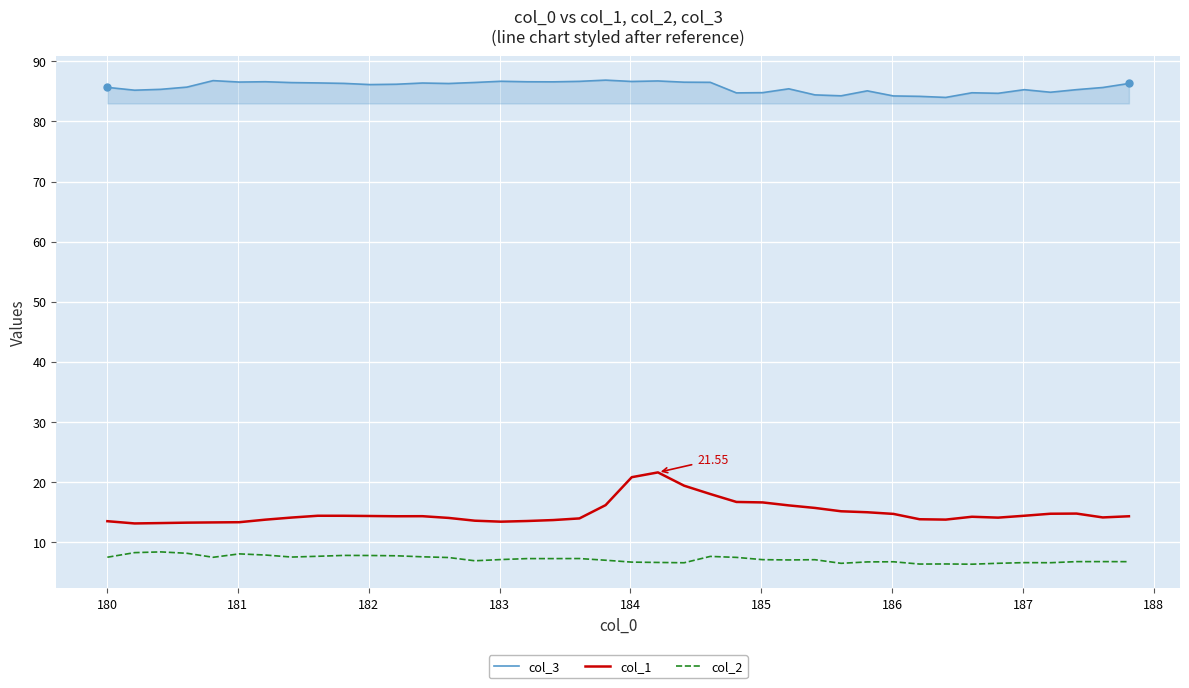

How many lines are shown in the chart?

3